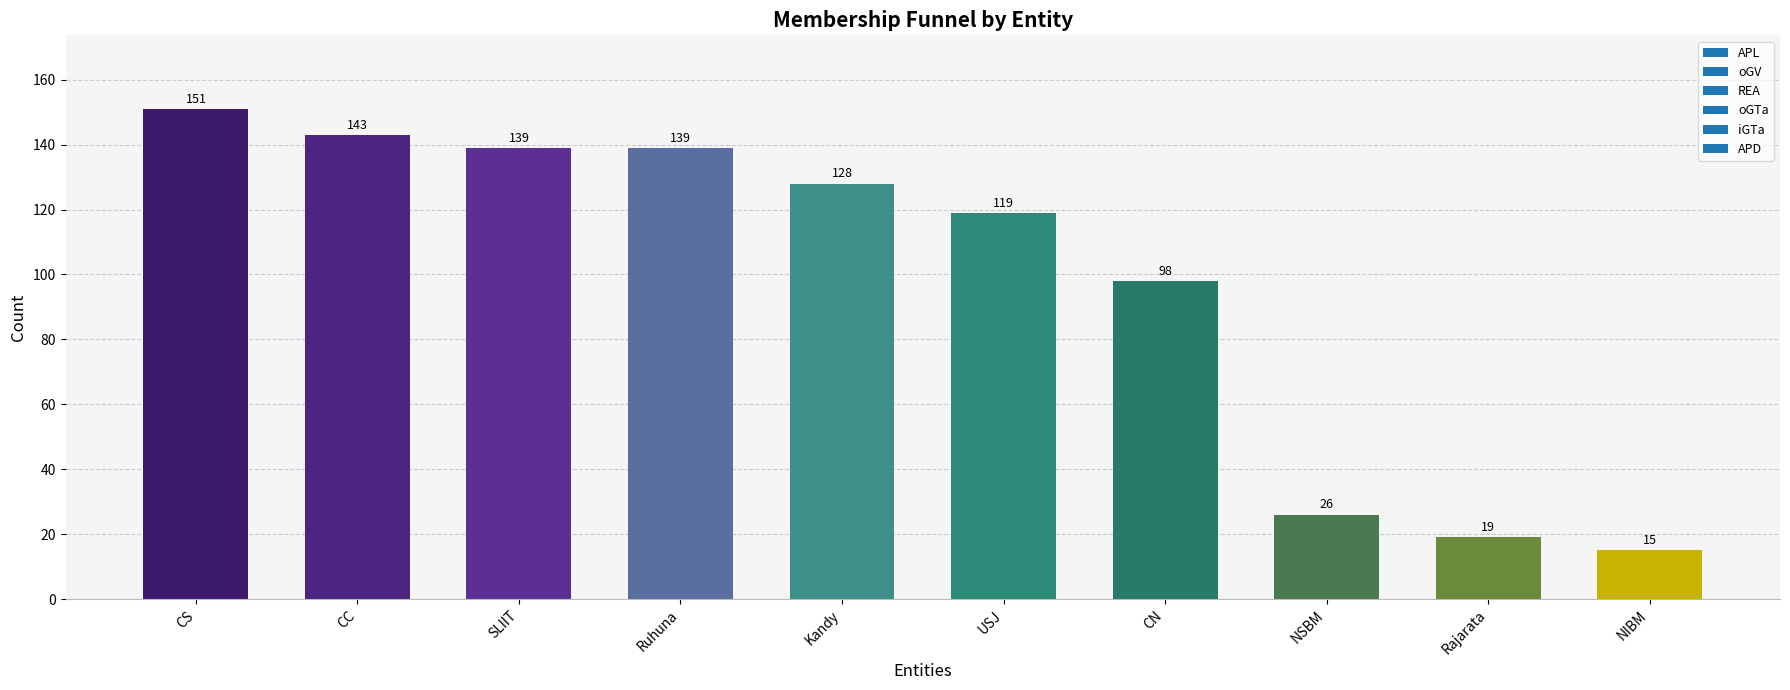

What is the label of the 2nd bar from the left?

CC